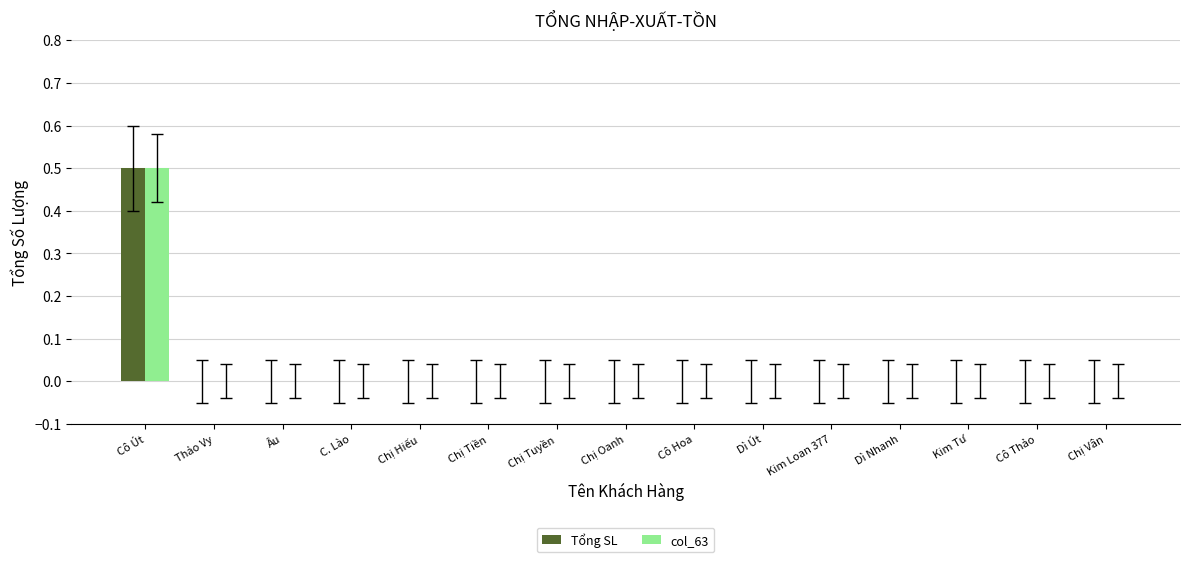

How many categories are shown in the chart?

15